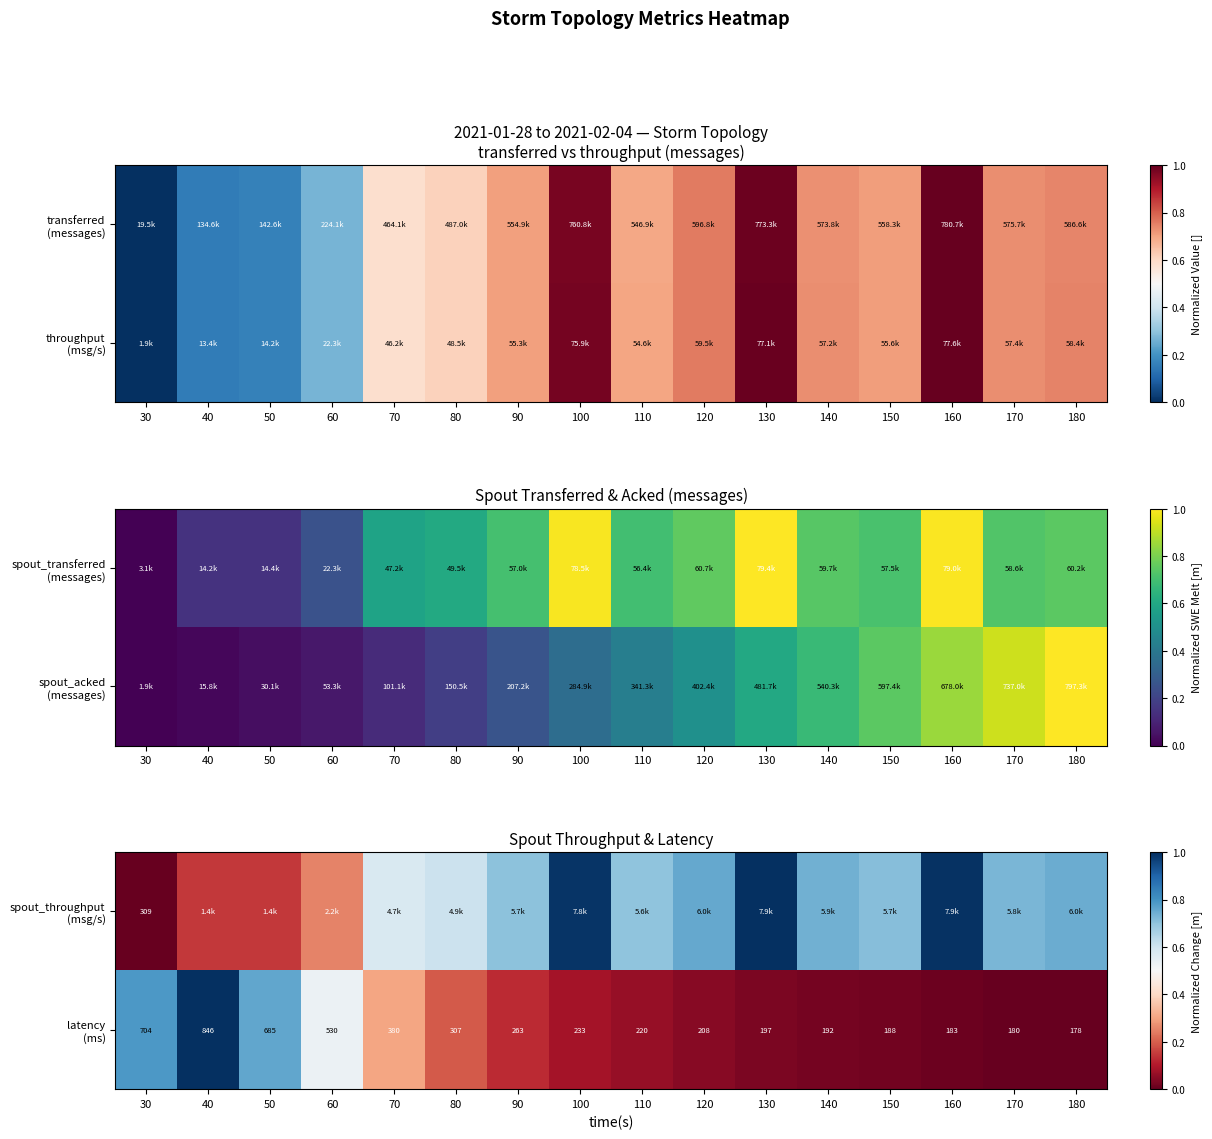

Which label corresponds to the smallest value in the chart?

30